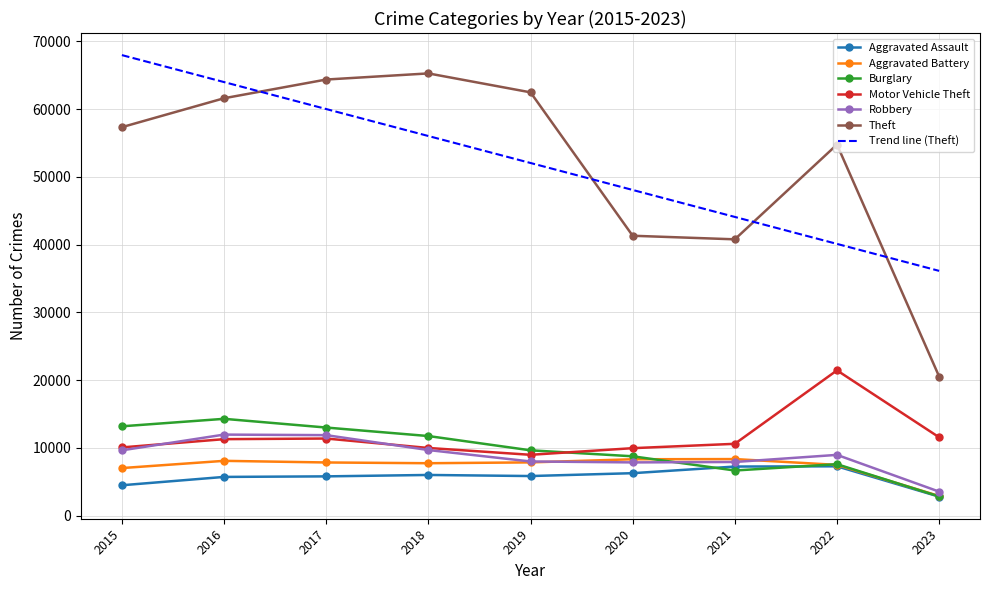

True or false: Robbery has a value of 7994.0 at 2019.

True